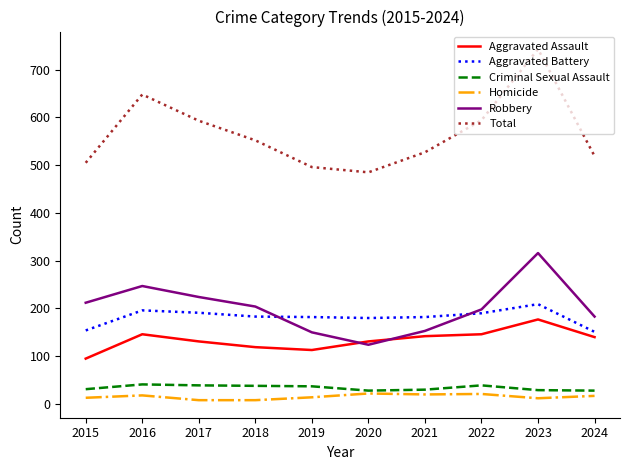

At which category is the sum across all series the highest?

2023